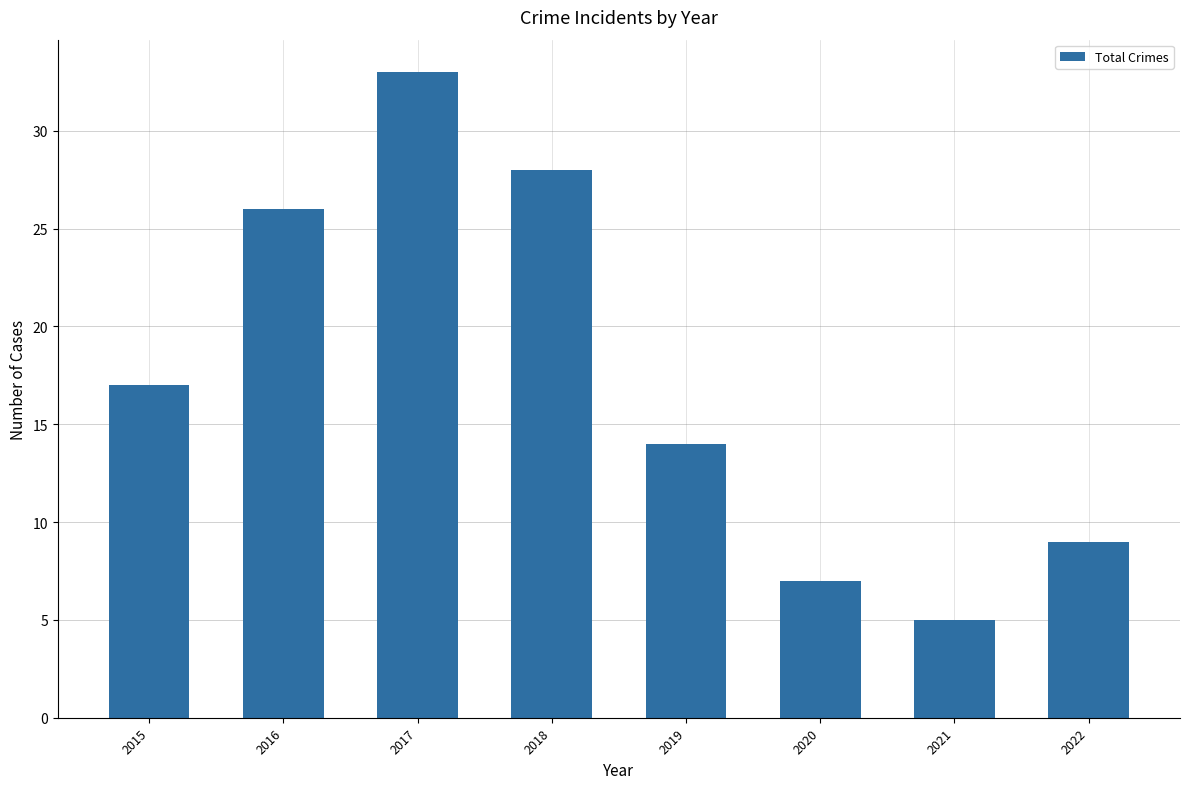

What is the average value?

17